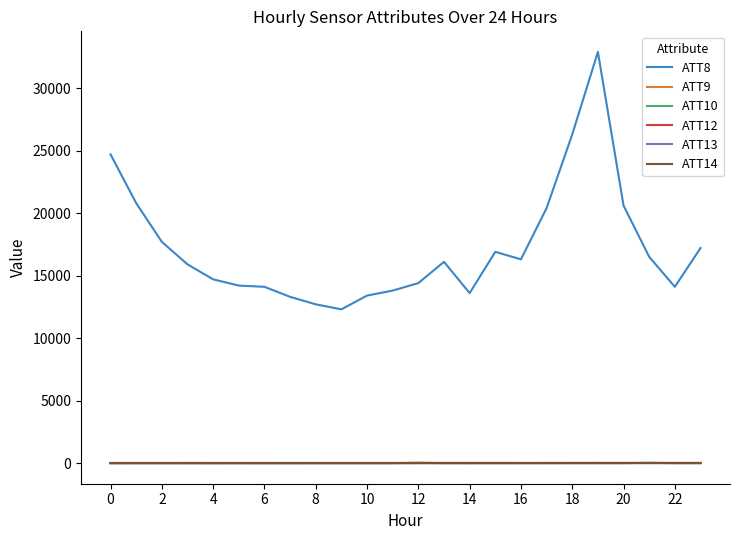

Which series has the widest spread of values?

ATT8